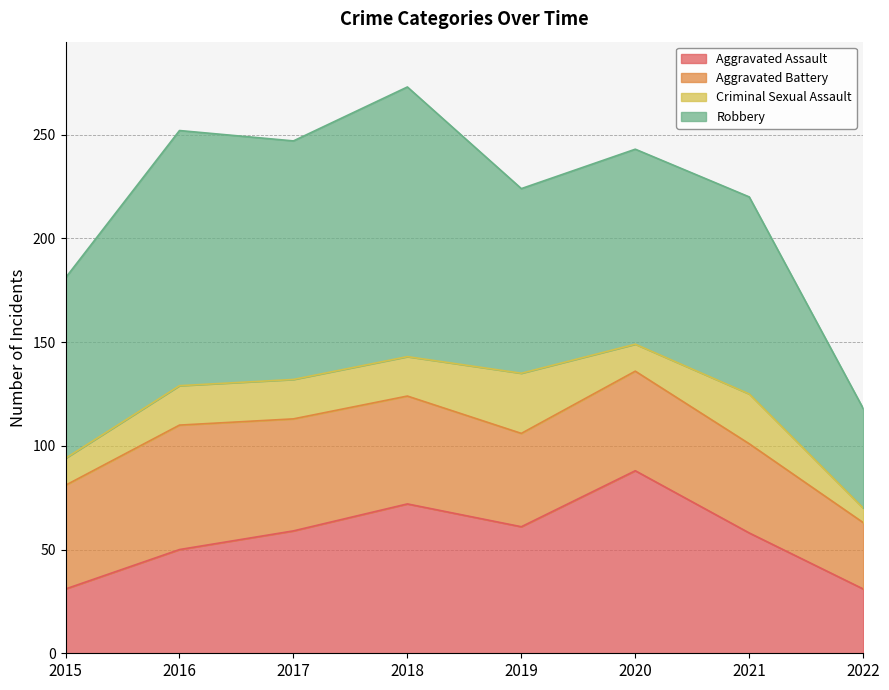

Which series has the largest total across all categories?

Robbery